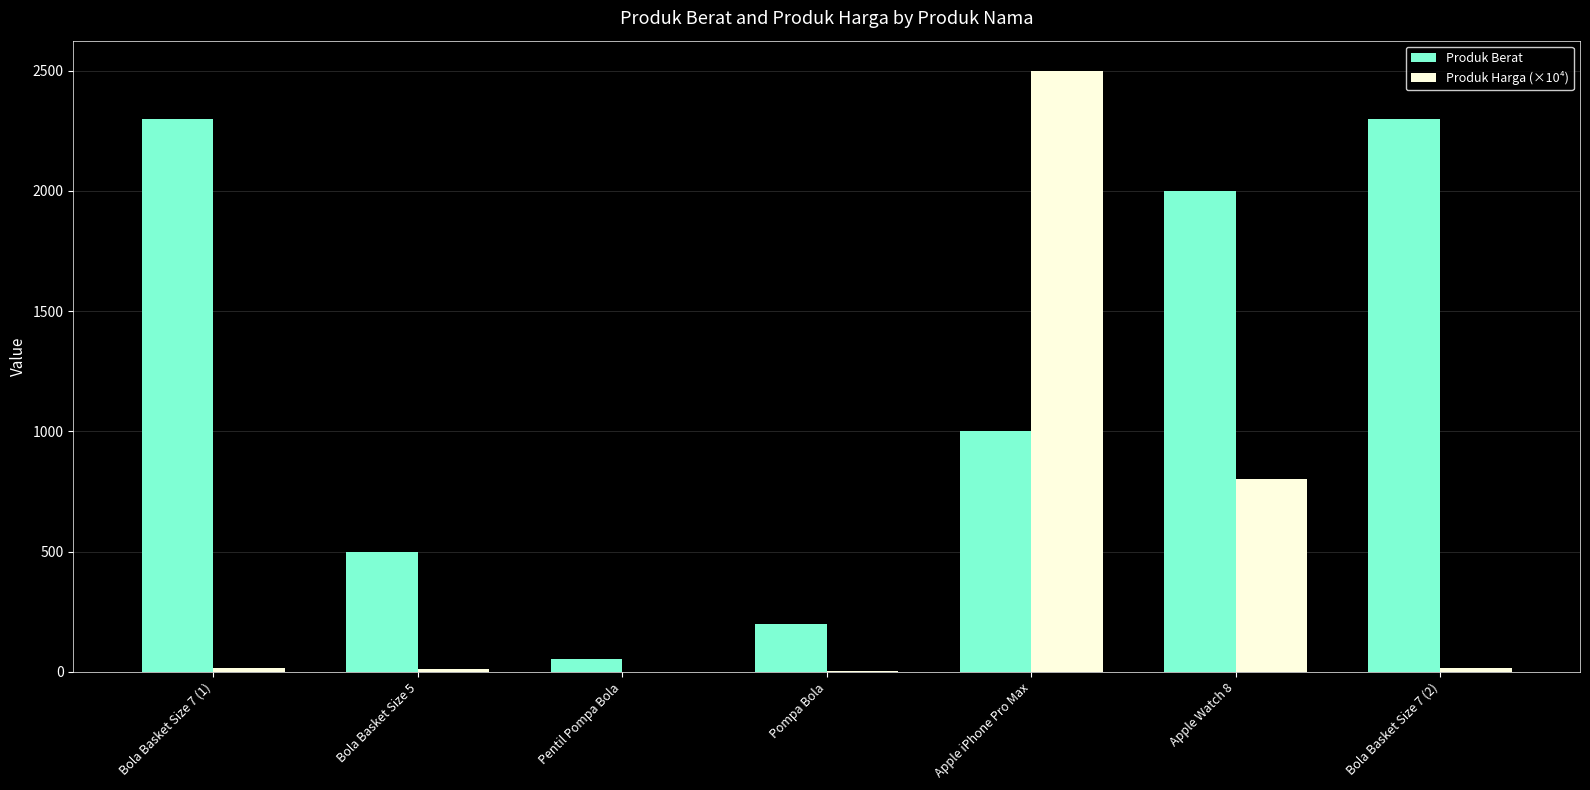

What is the sum of all Produk Berat values?

8352.0